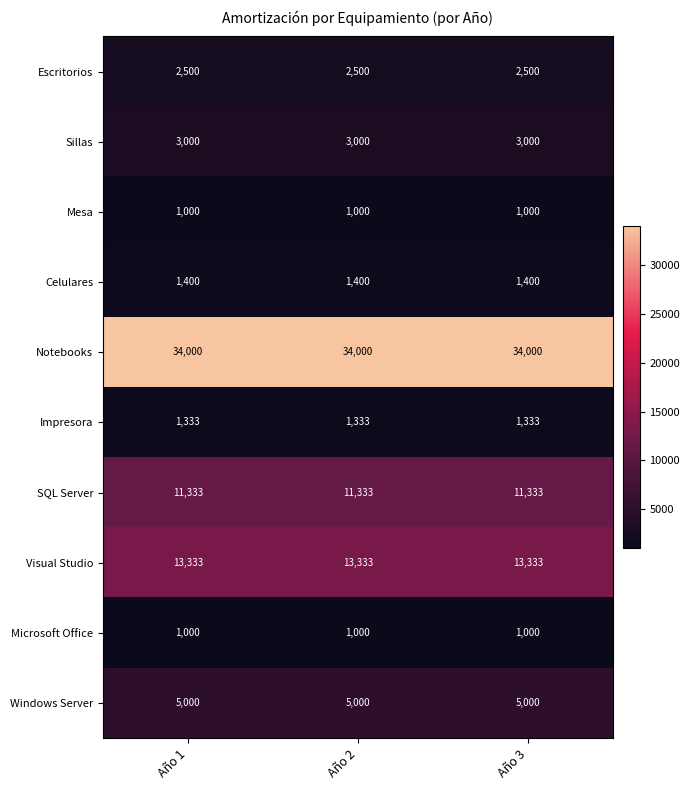

What is the spread (max minus min) of values at Año 2?

33000